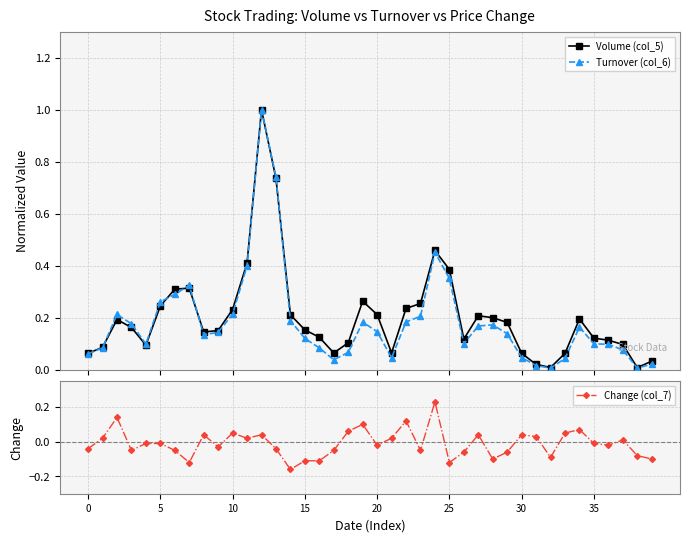

At which category does the chart reach its peak across all series?

12